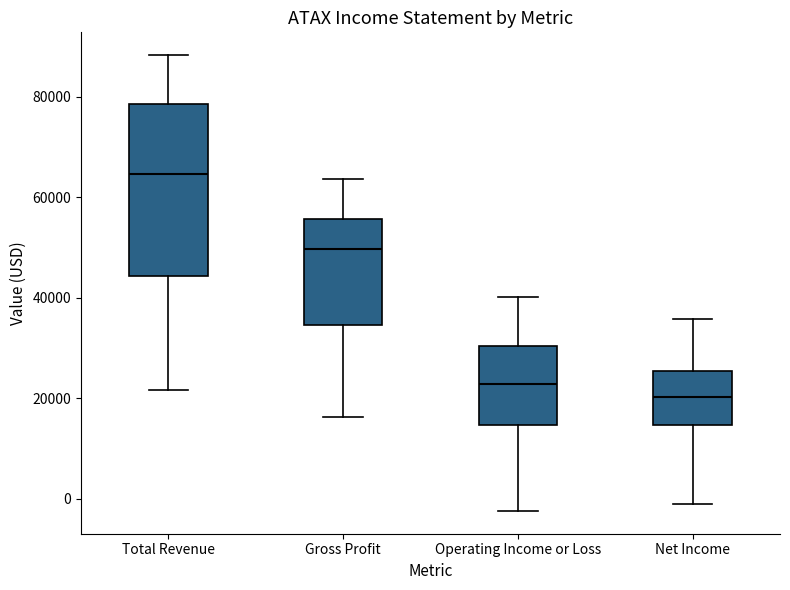

Which box is the tallest, from its lower edge to its upper edge?

Total Revenue